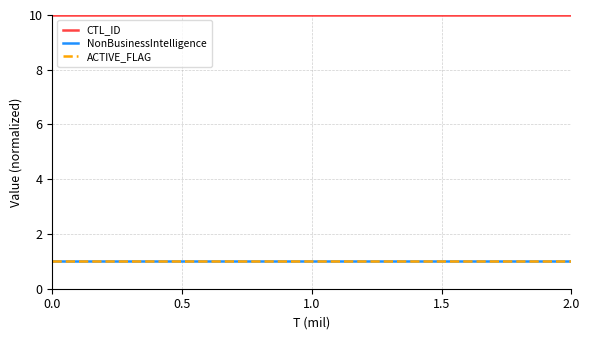

Reading left to right, list all the values displayed in this chart.

CTL_ID: 10	10	10	10	10	10	10	10
NonBusinessIntelligence: 1	1	1	1	1	1	1	1
ACTIVE_FLAG: 1	1	1	1	1	1	1	1